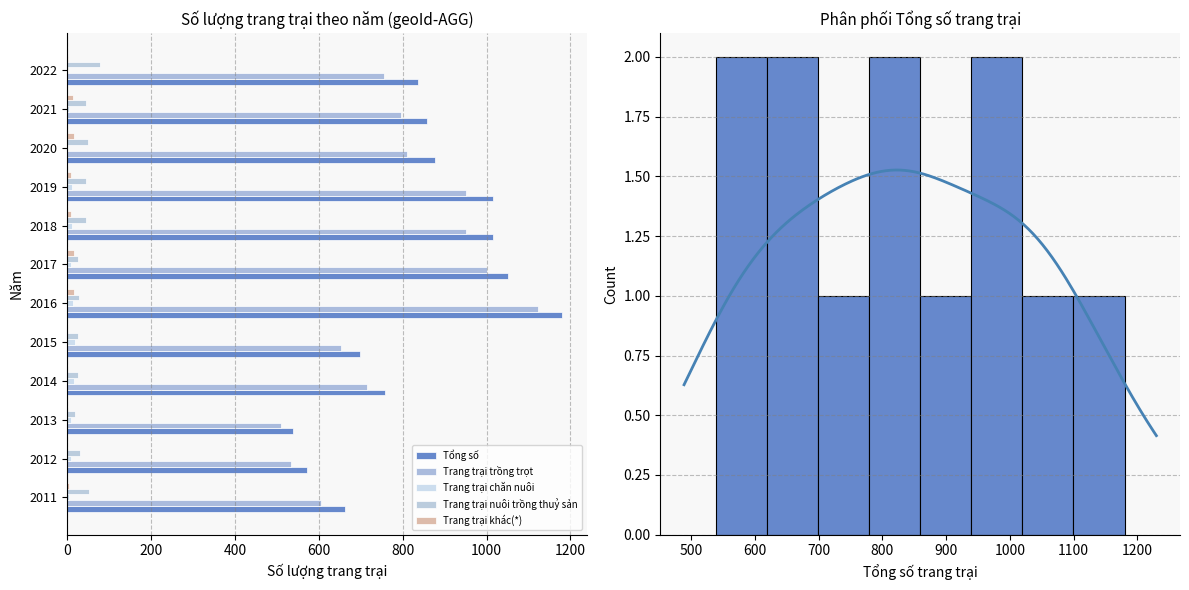

At how many categories does at least one series exceed 1070?

1